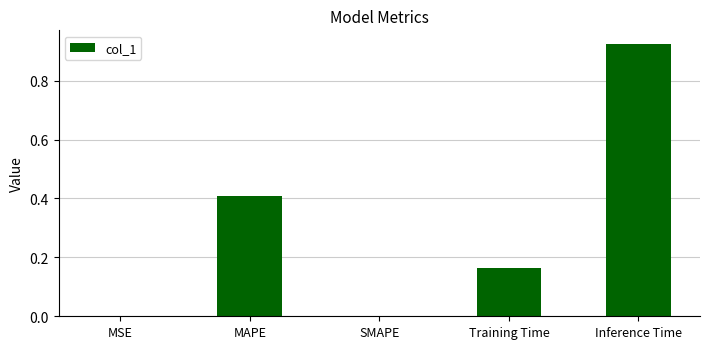

At which category does the chart reach its peak across all series?

Inference Time